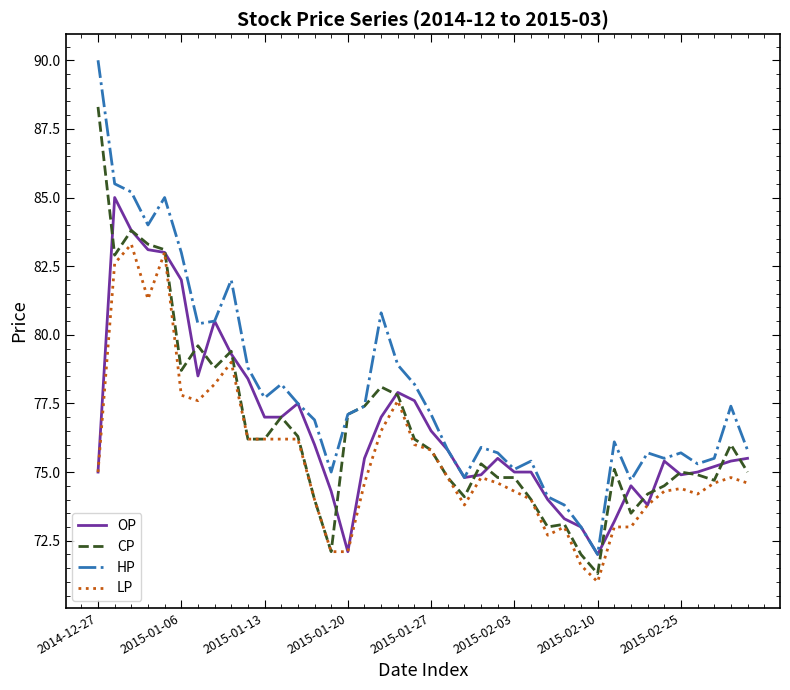

Which series has the widest spread of values?

HP